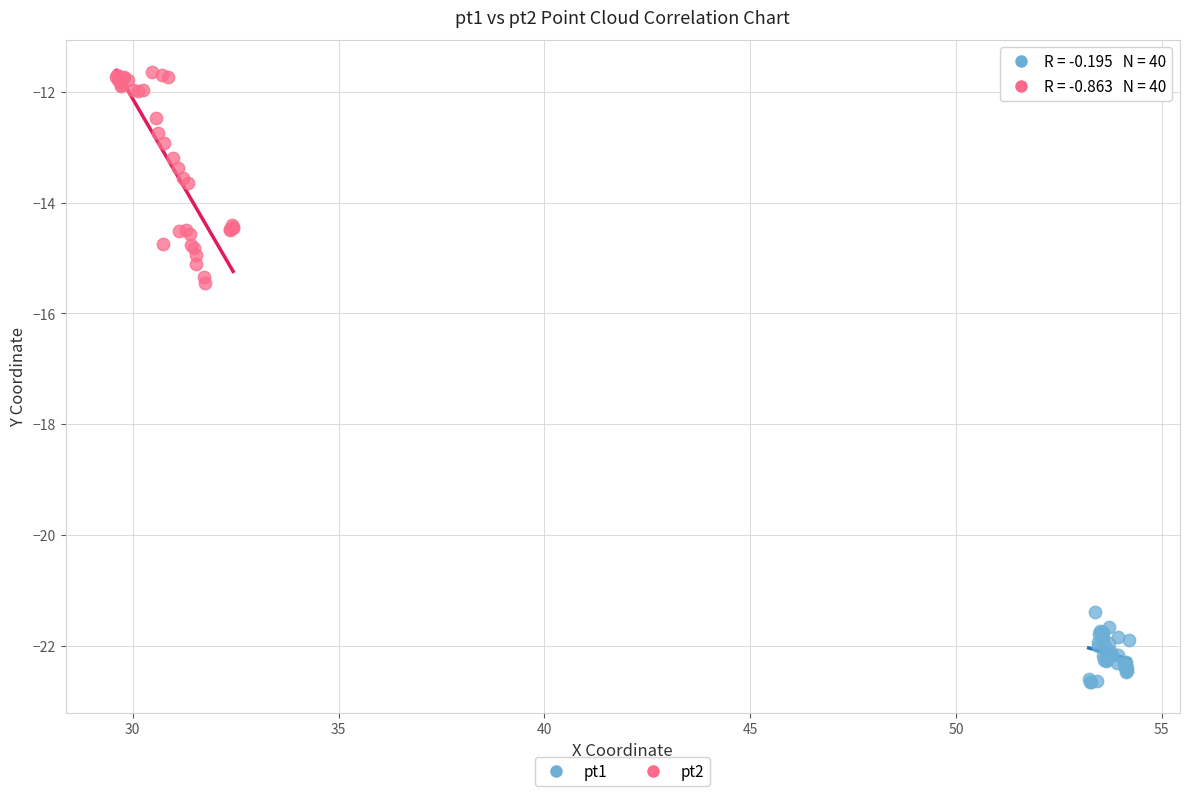

Which series contains the lowest Y value?

pt1